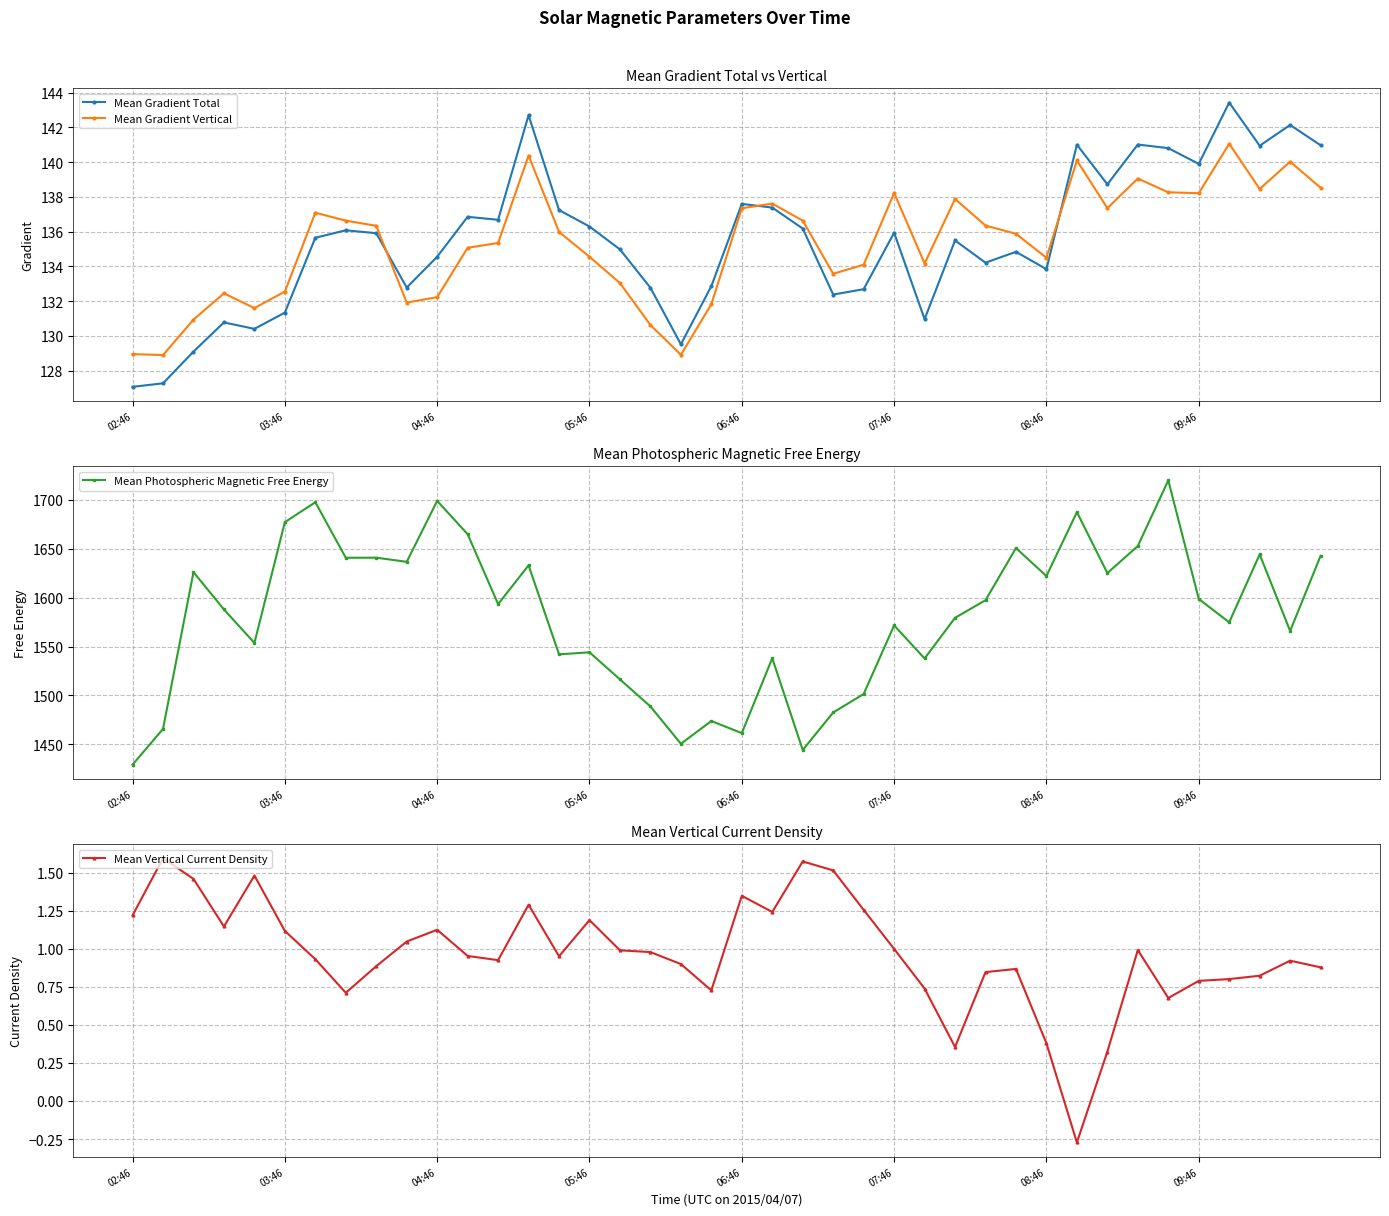

How many negative values does the Mean Vertical Current Density series have?

1